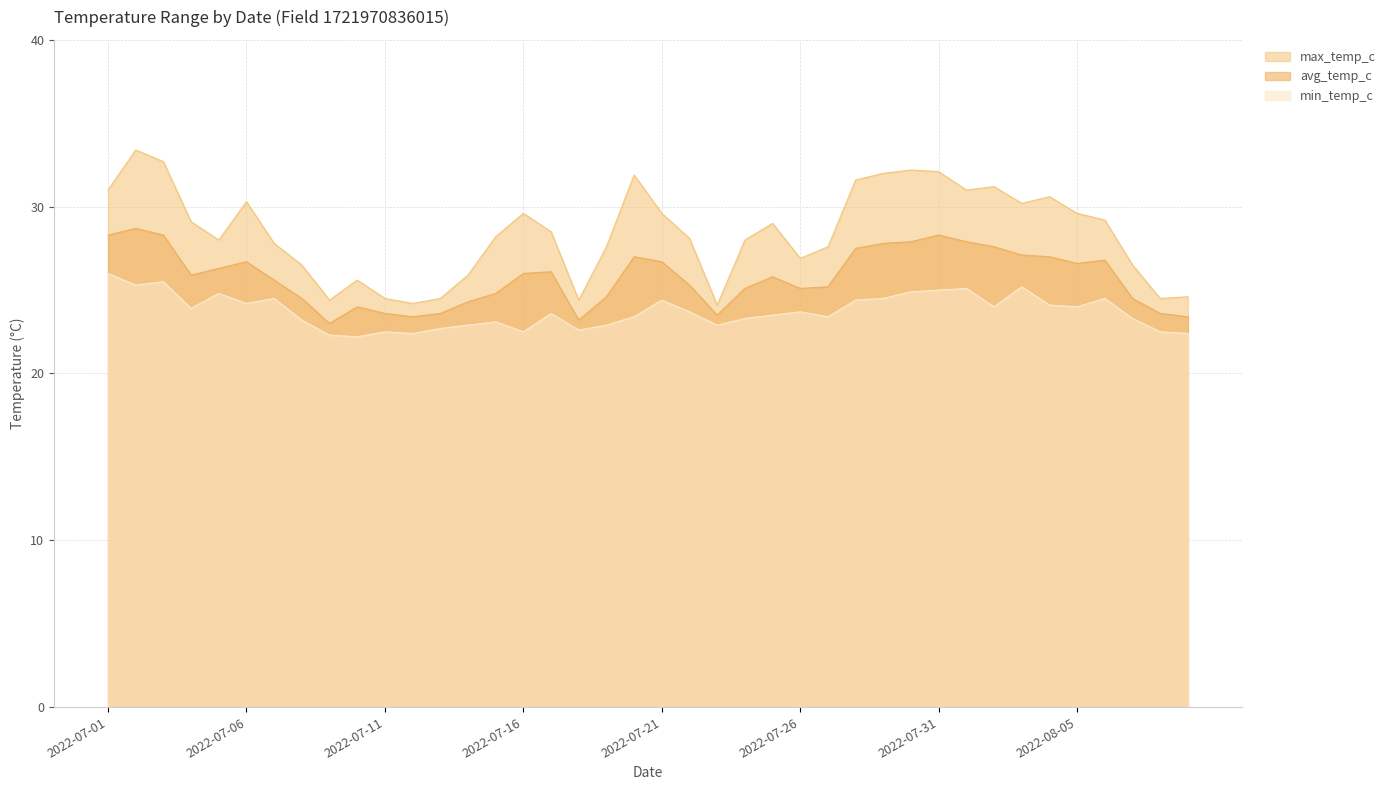

What is the average value of the avg_temp_c series?

25.8